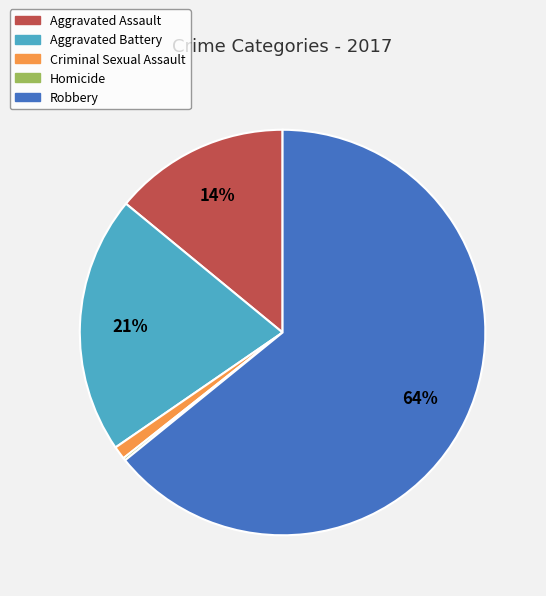

Between Aggravated Assault and Robbery, which is larger?

Robbery